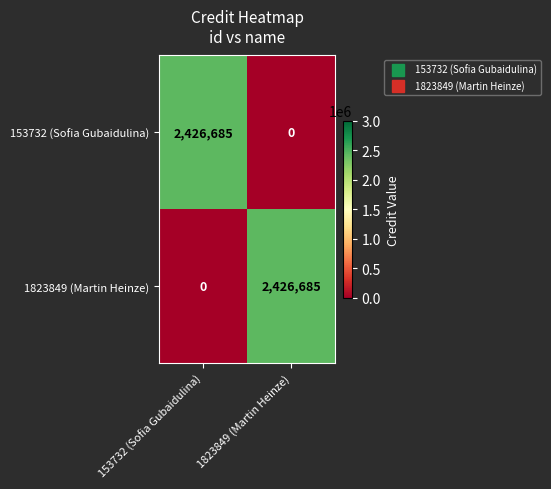

What is the difference between the highest and lowest values at 153732 (Sofia Gubaidulina)?

2426685